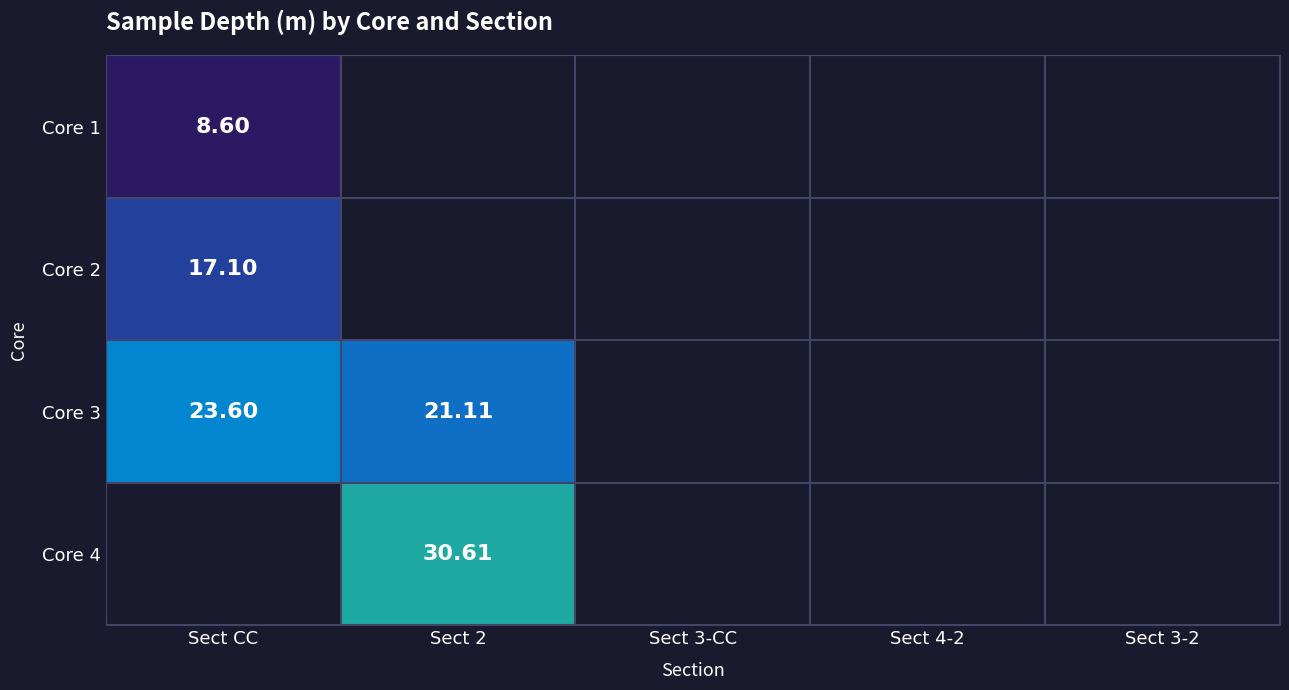

How many series are shown in this chart?

4